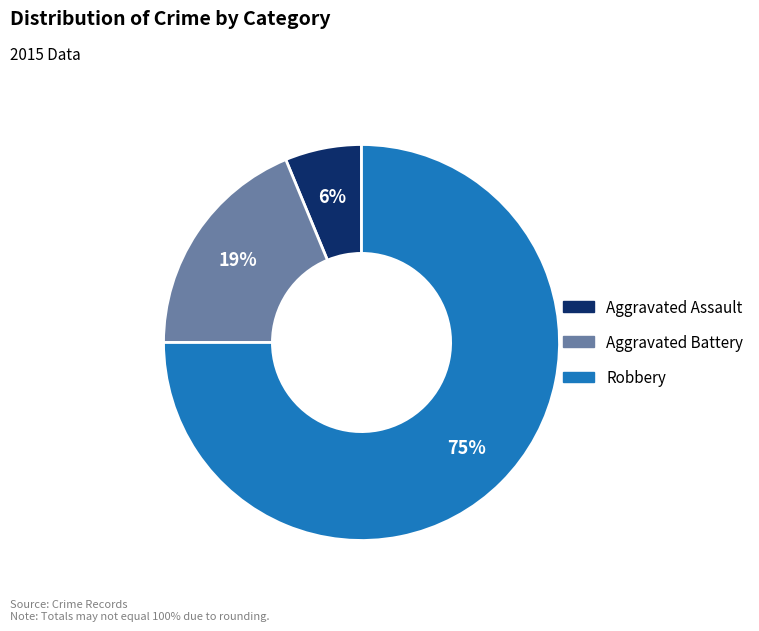

Which category has the biggest portion of the pie?

Robbery